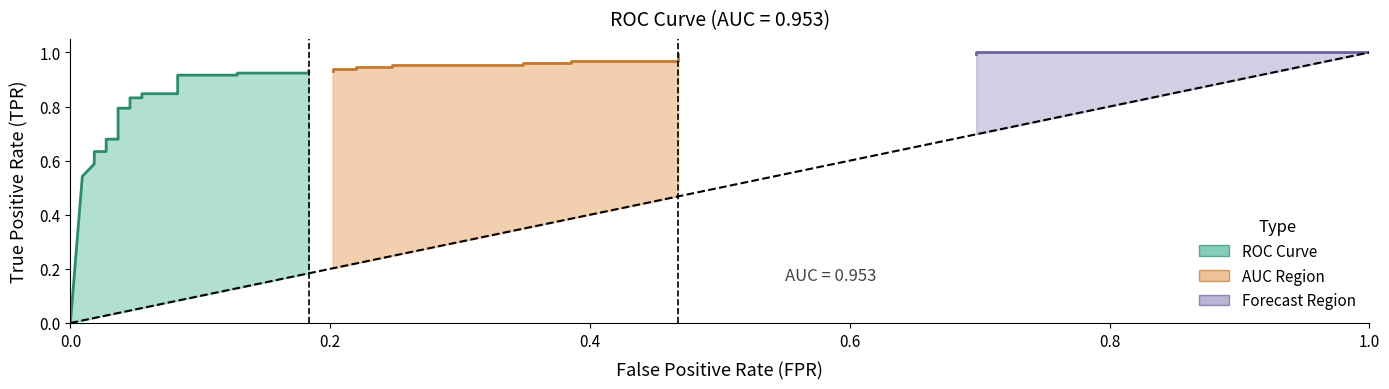

How many values in the tpr series exceed 0?

32